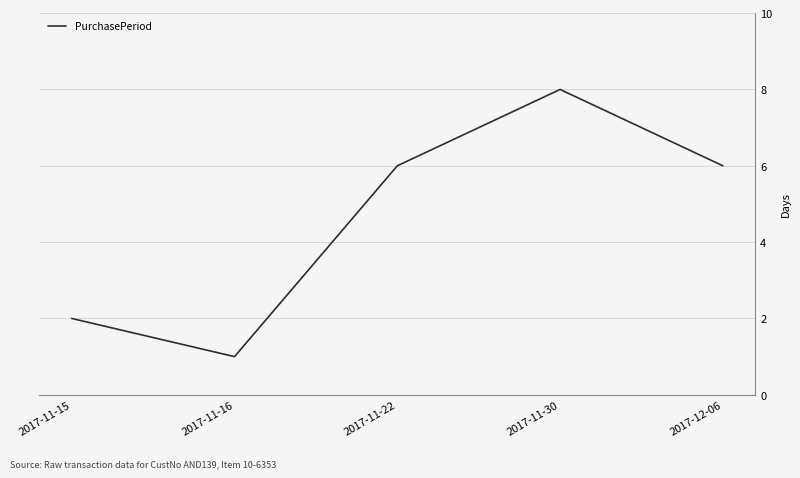

Reading left to right, transcribe all the data shown in this chart.

2017-11-15=2	2017-11-16=1	2017-11-22=6	2017-11-30=8	2017-12-06=6